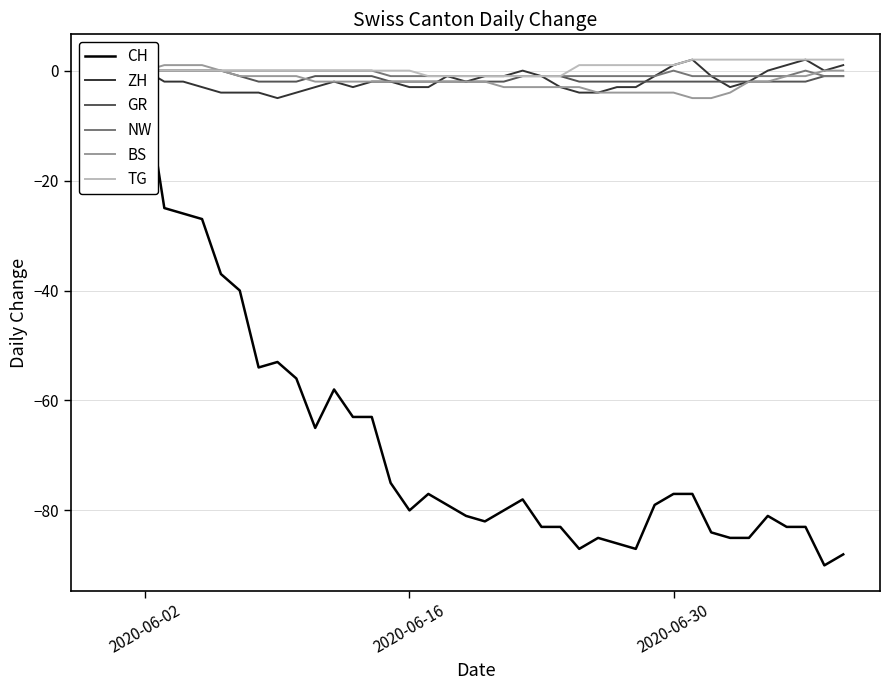

What is the minimum value for ZH?

-5